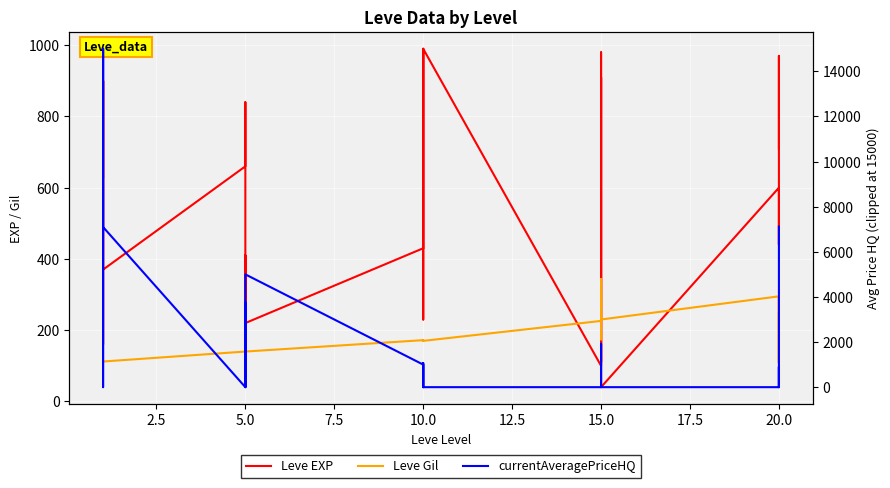

What are all the series names shown in the legend?

Leve EXP, Leve Gil, currentAveragePriceHQ